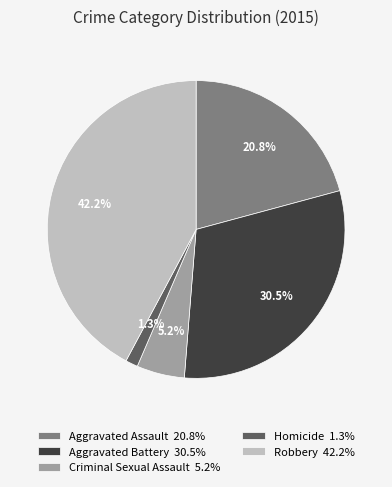

Which slice is the smallest?

Homicide